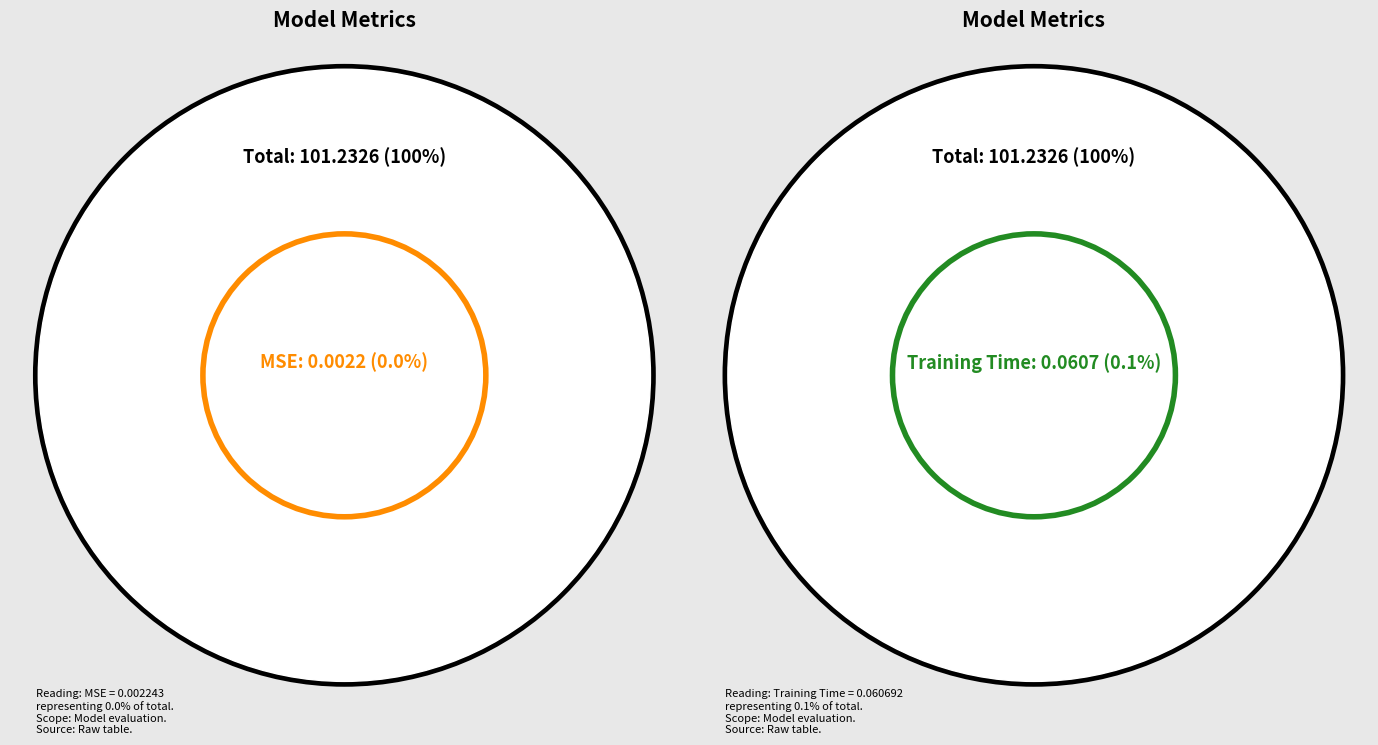

Is it true that MAPE is 99% of the pie?

True